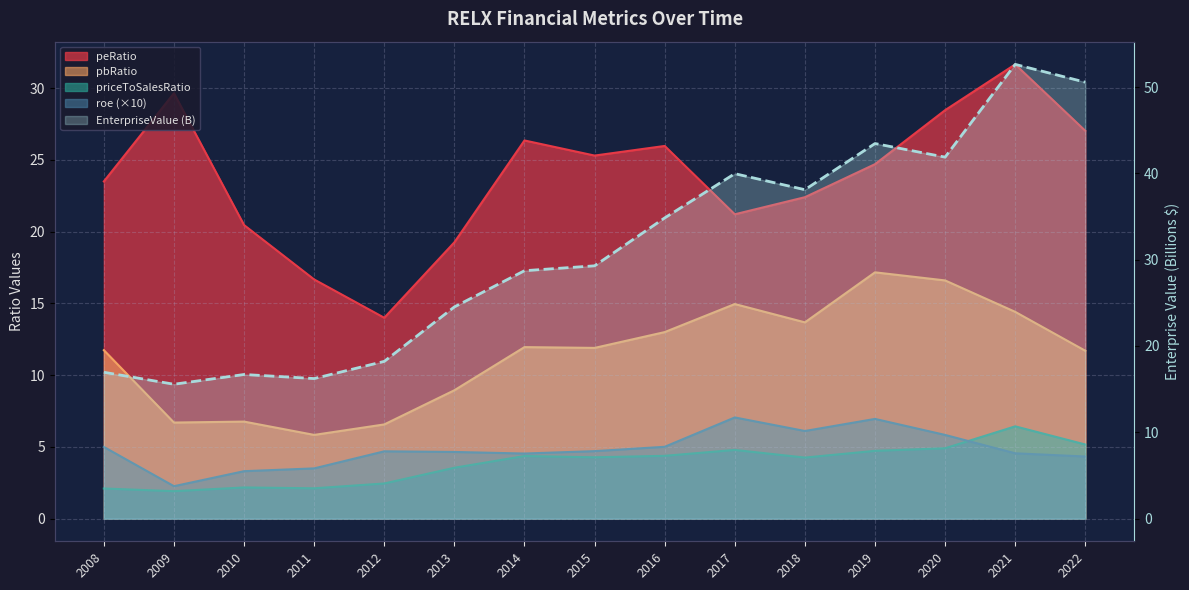

In pbRatio, how many points are higher than both neighbors (excluding endpoints)?

4